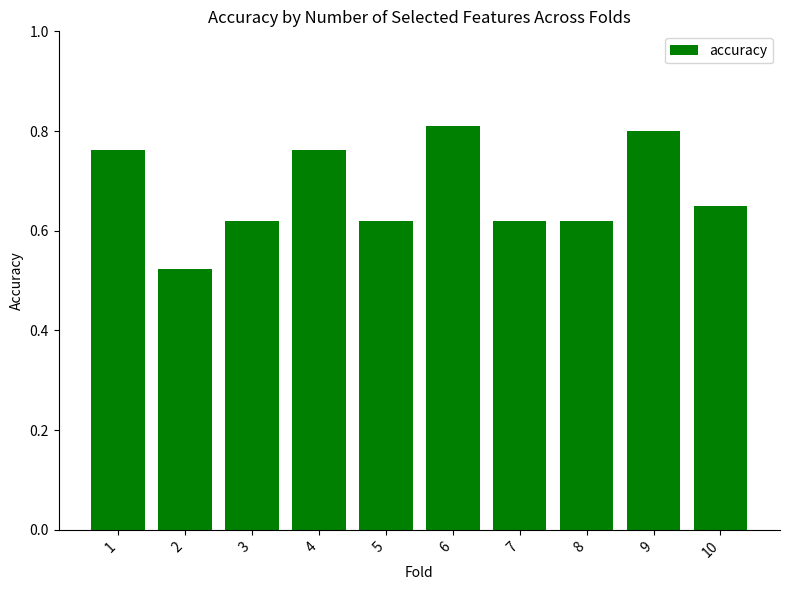

Is it true that the value at 1 is 1.3?

False